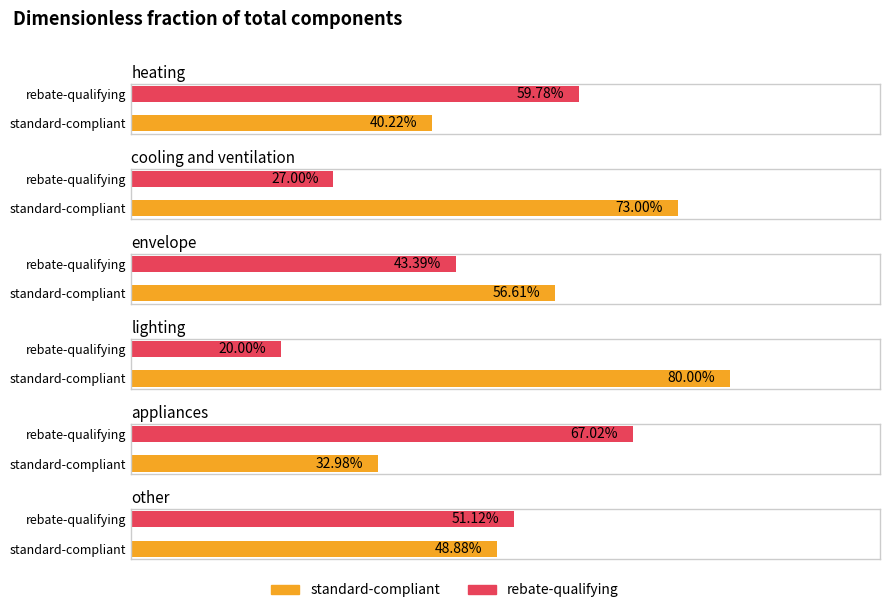

Rank the categories by standard-compliant value from highest to lowest.

lighting, cooling and ventilation, envelope, other, heating, appliances